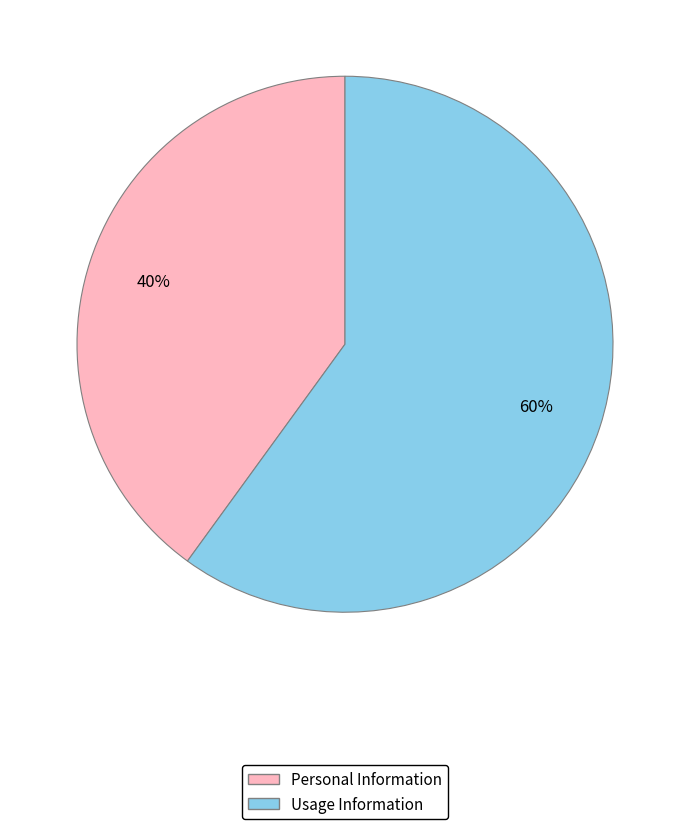

Which category has the smallest portion of the pie?

Personal Information